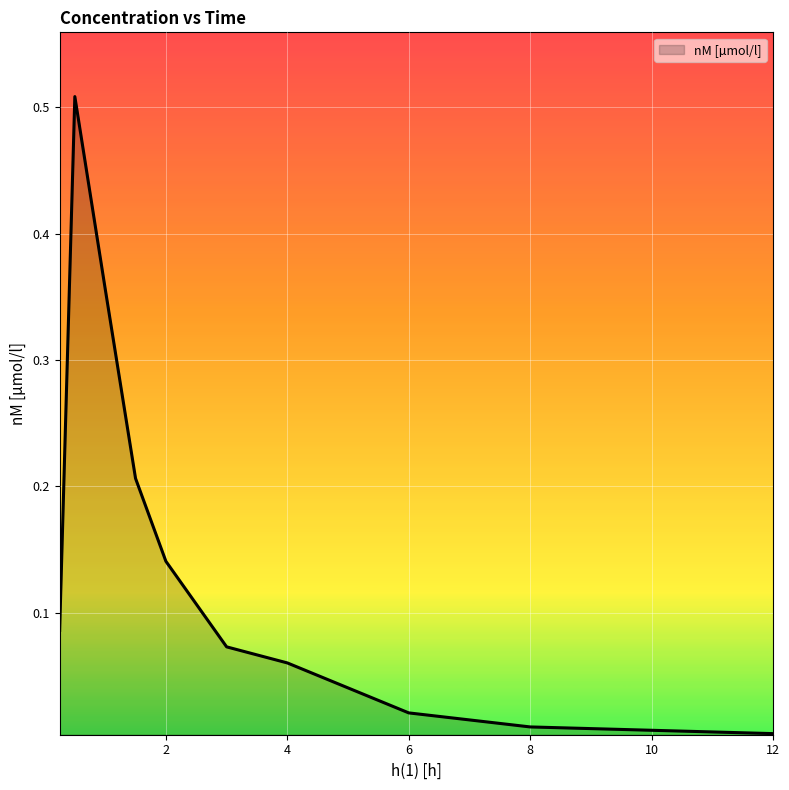

What is the label of the 8th point from the right?

1.0